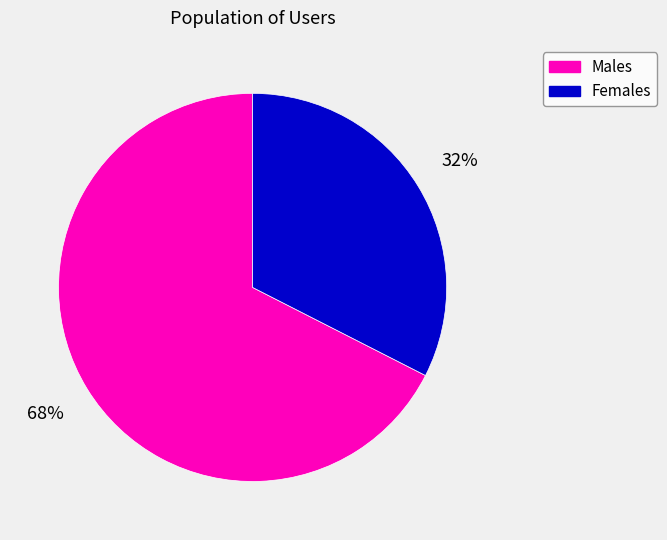

Is Males the majority of the pie?

Yes